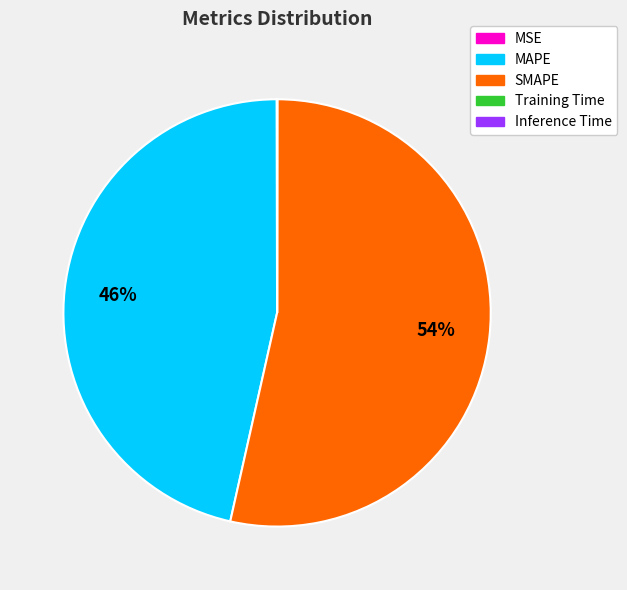

To the nearest percent, what is the combined percentage of MAPE and SMAPE?

100%